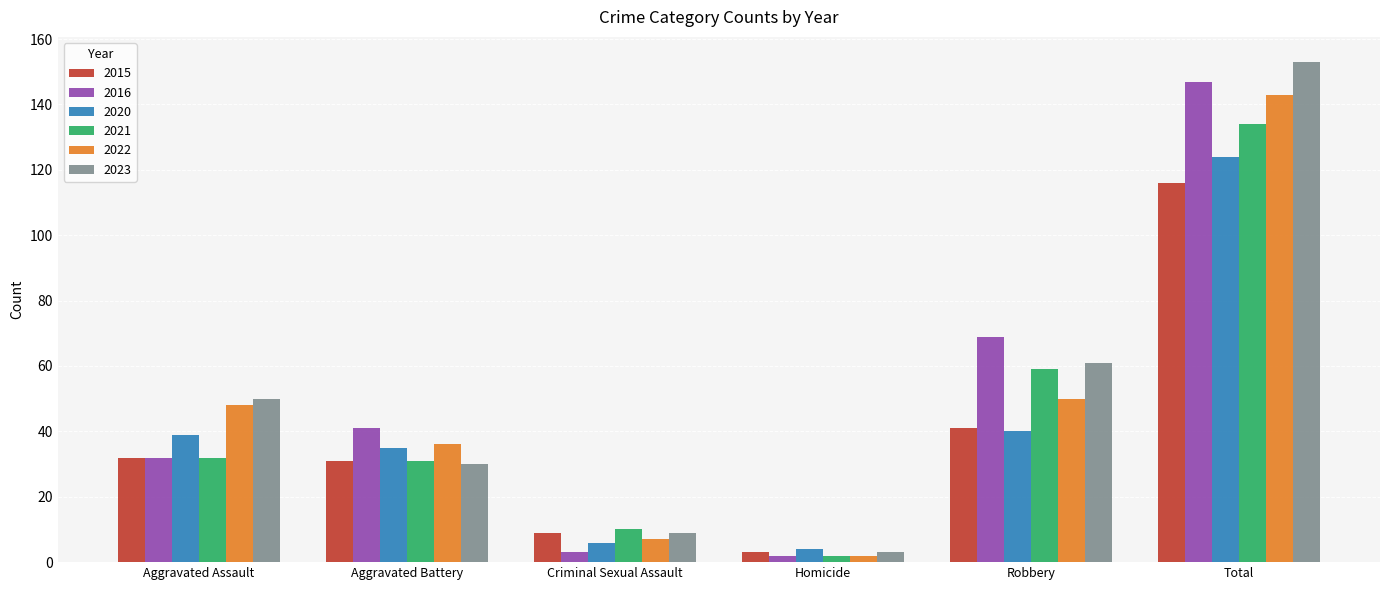

The 2015 series shows 116 at Total. True or false?

True